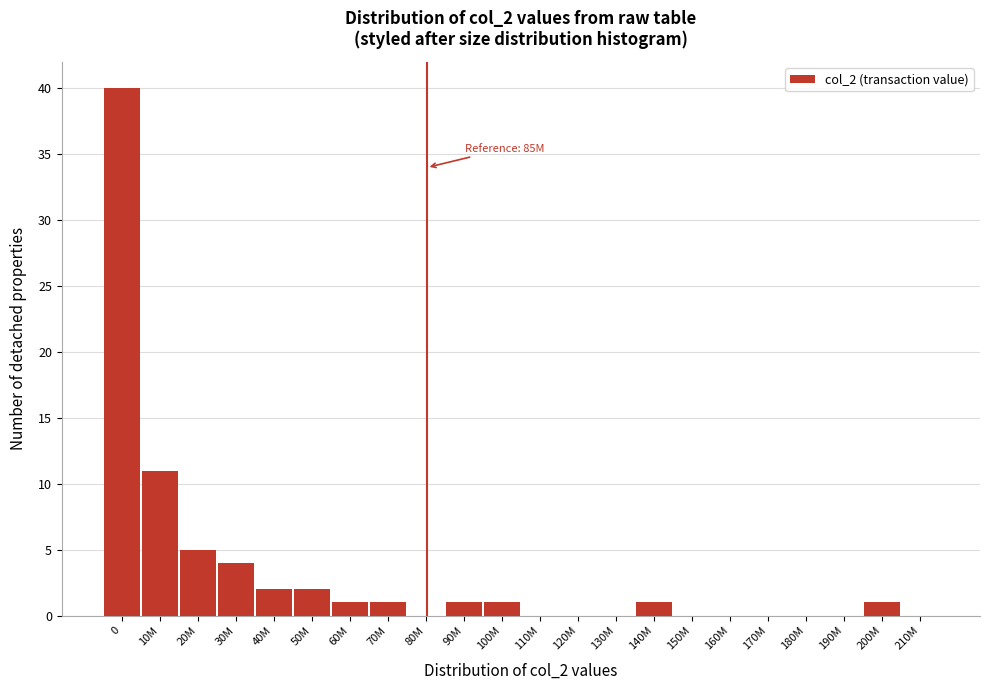

Reading right to left, list all the values displayed in this chart.

210M=0	200M=1	190M=0	180M=0	170M=0	160M=0	150M=0	140M=1	130M=0	120M=0	110M=0	100M=1	90M=1	80M=0	70M=1	60M=1	50M=2	40M=2	30M=4	20M=5	10M=11	0=40